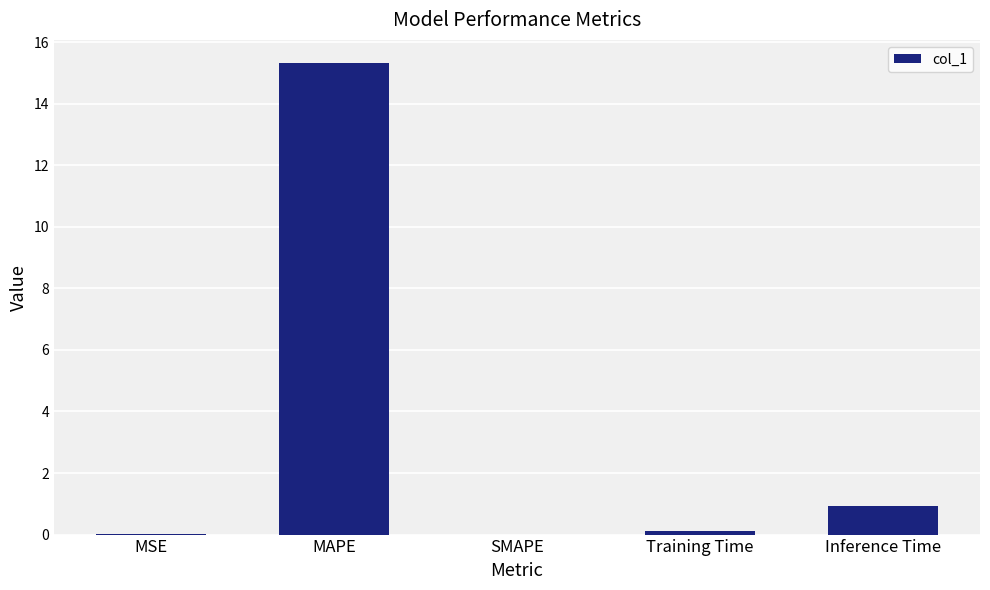

Where is the data nearest to the value 7?

Inference Time